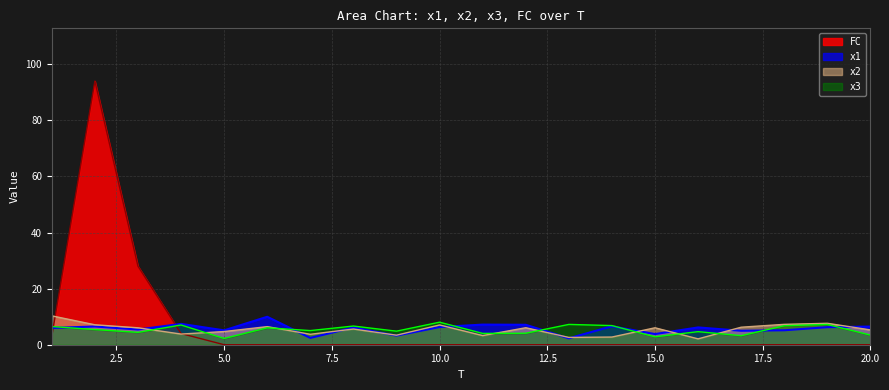

Count the number of categories in the chart.

20